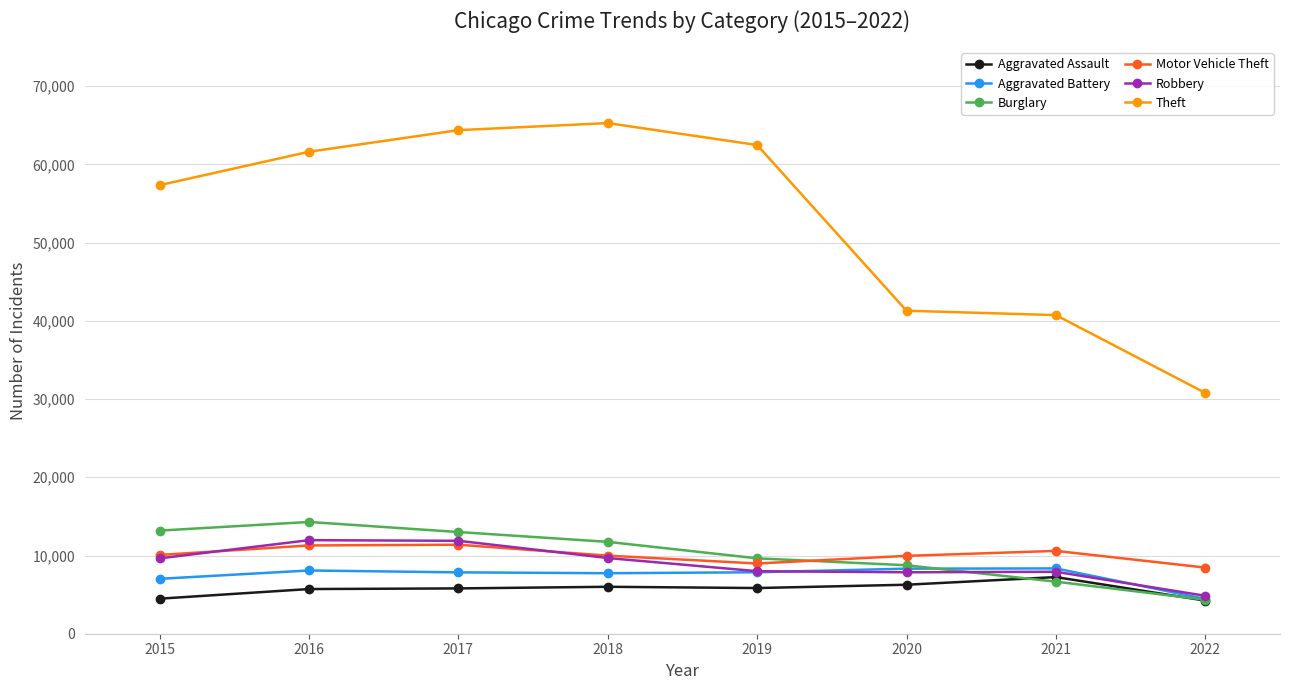

Which series has the largest total across all categories?

Theft